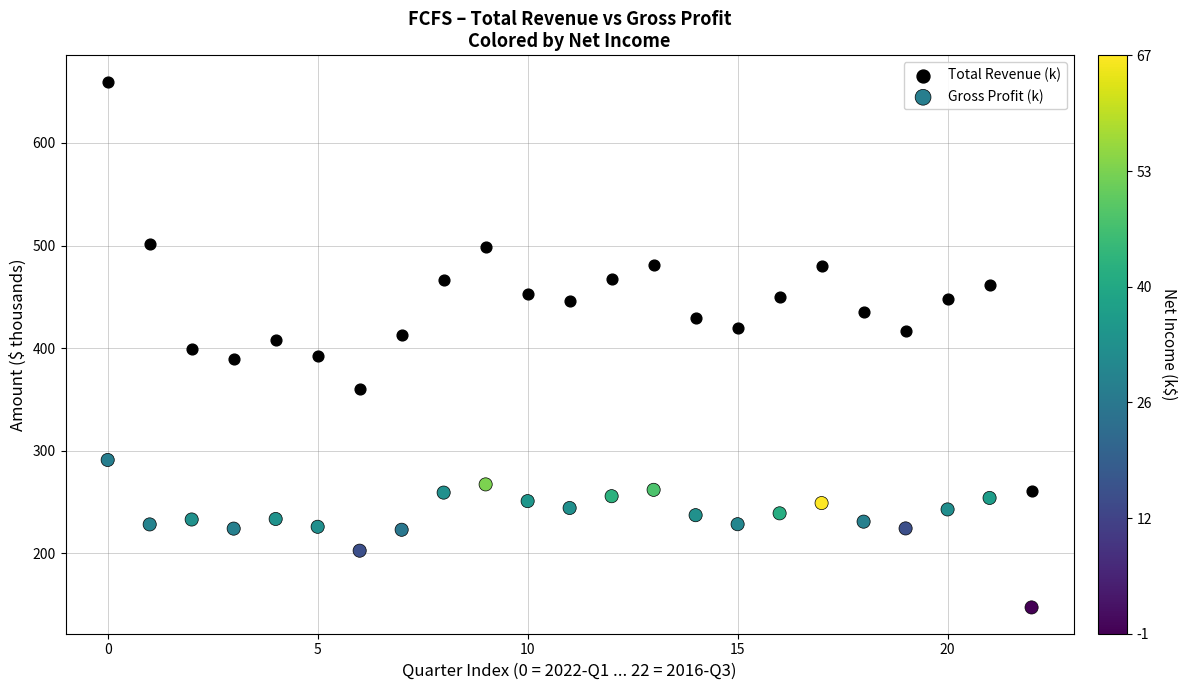

Which series has the largest Y range (max minus min)?

Total Revenue (k)